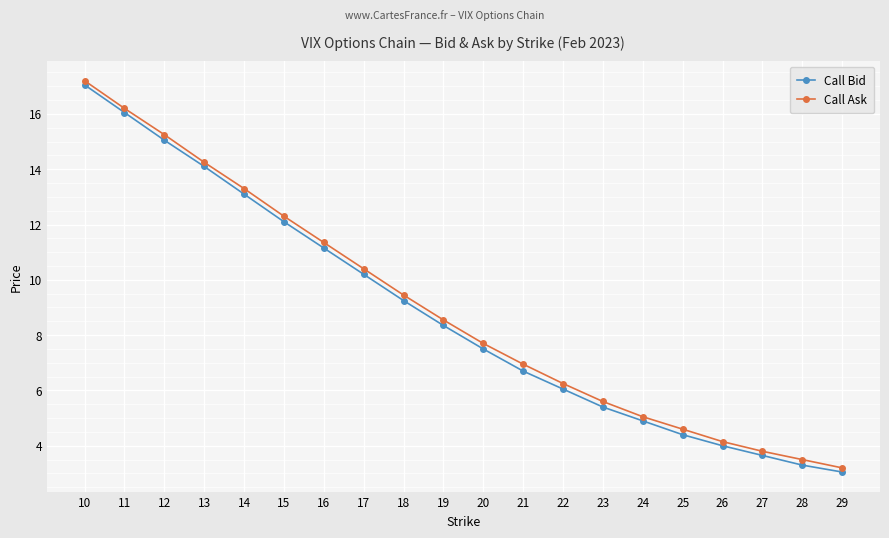

Which series changed the most between 17 and 29?

Call Ask